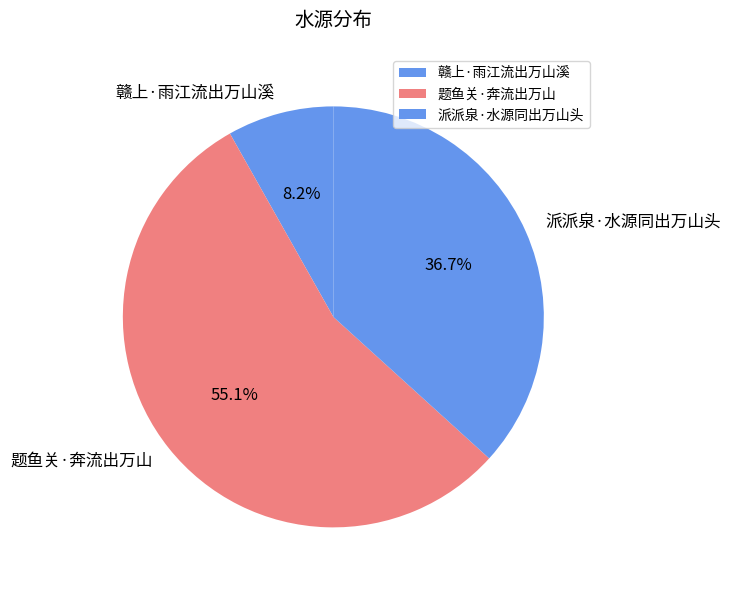

To the nearest percent, what percentage of the pie is 赣上·雨江流出万山溪?

8%